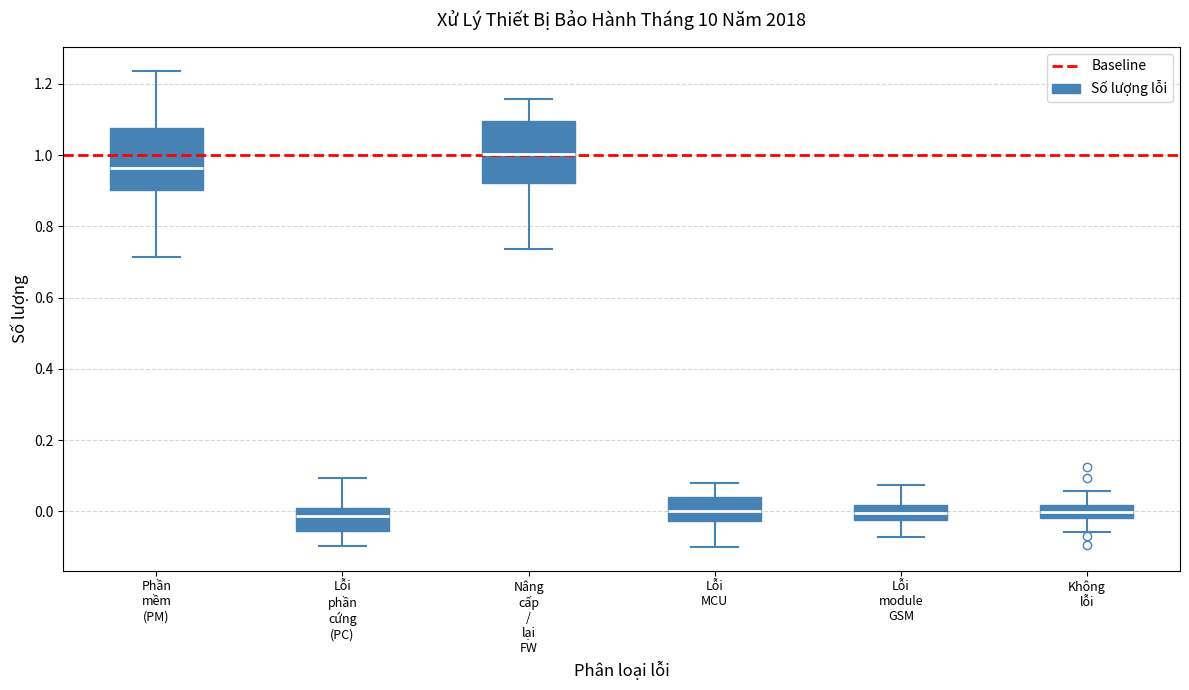

Reading left to right, read every box against the y-axis: the position of its median line, the range the box covers, and the ends of its whiskers. The values are not printed on the chart, so give them approximately, as read against the axis.

Phần mềm (PM): median 0.96, box 0.90 to 1.08, whiskers 0.72 to 1.24
Lỗi phần cứng (PC): median -0.02, box -0.06 to 0.00, whiskers -0.10 to 0.10
Nâng cấp / lại FW: median 1.00, box 0.92 to 1.10, whiskers 0.74 to 1.16
Lỗi MCU: median 0.00, box -0.02 to 0.04, whiskers -0.10 to 0.08
Lỗi module GSM: median 0.00, box -0.02 to 0.02, whiskers -0.08 to 0.08
Không lỗi: median 0.00, box -0.02 to 0.02, whiskers -0.06 to 0.06